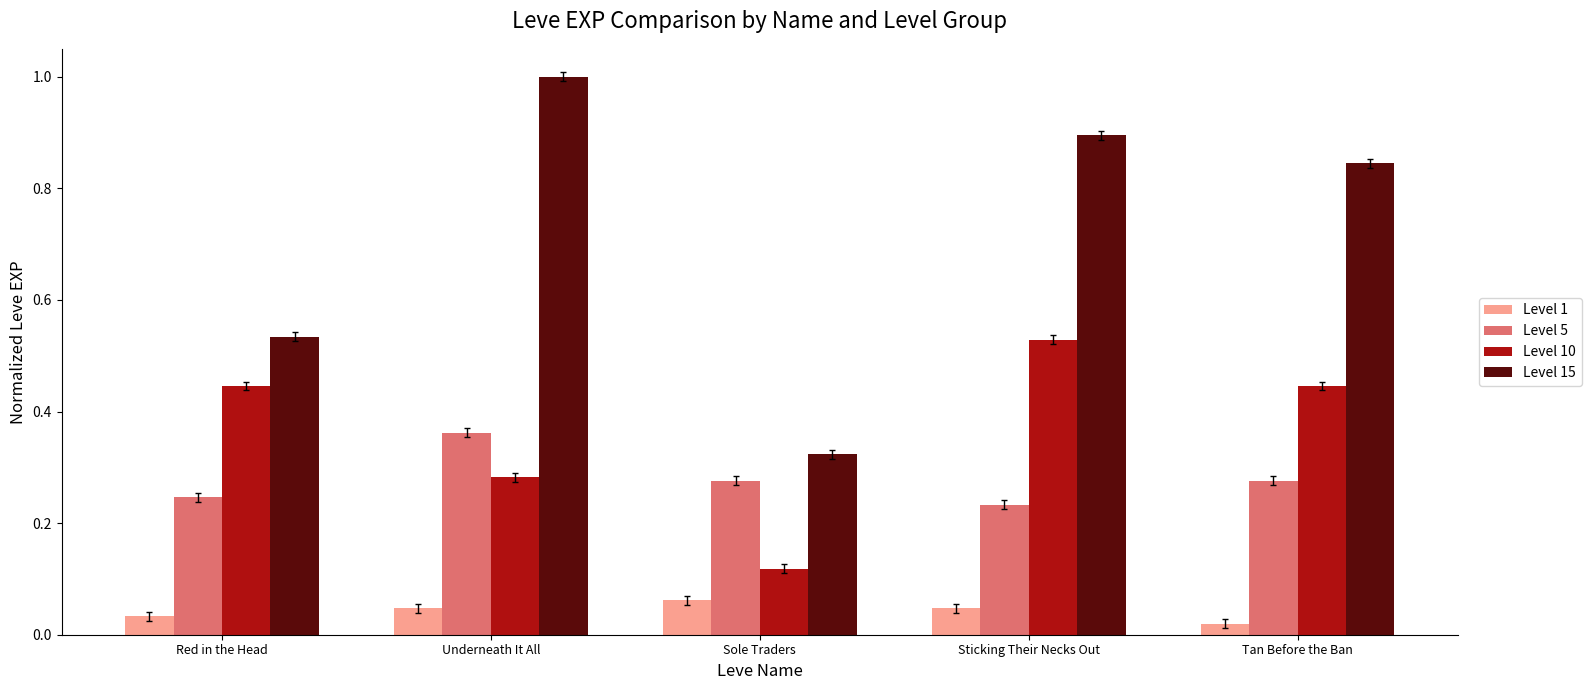

Which series has the largest total across all categories?

Level 15